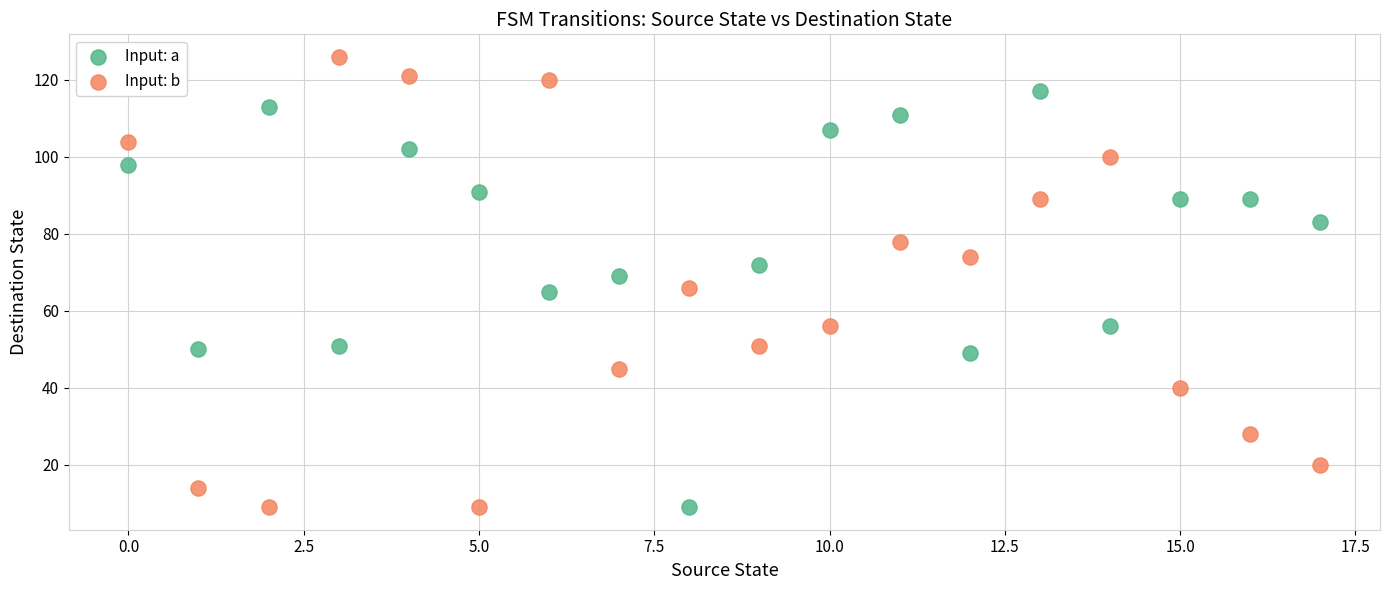

Which series reaches the maximum Y coordinate?

Input: b